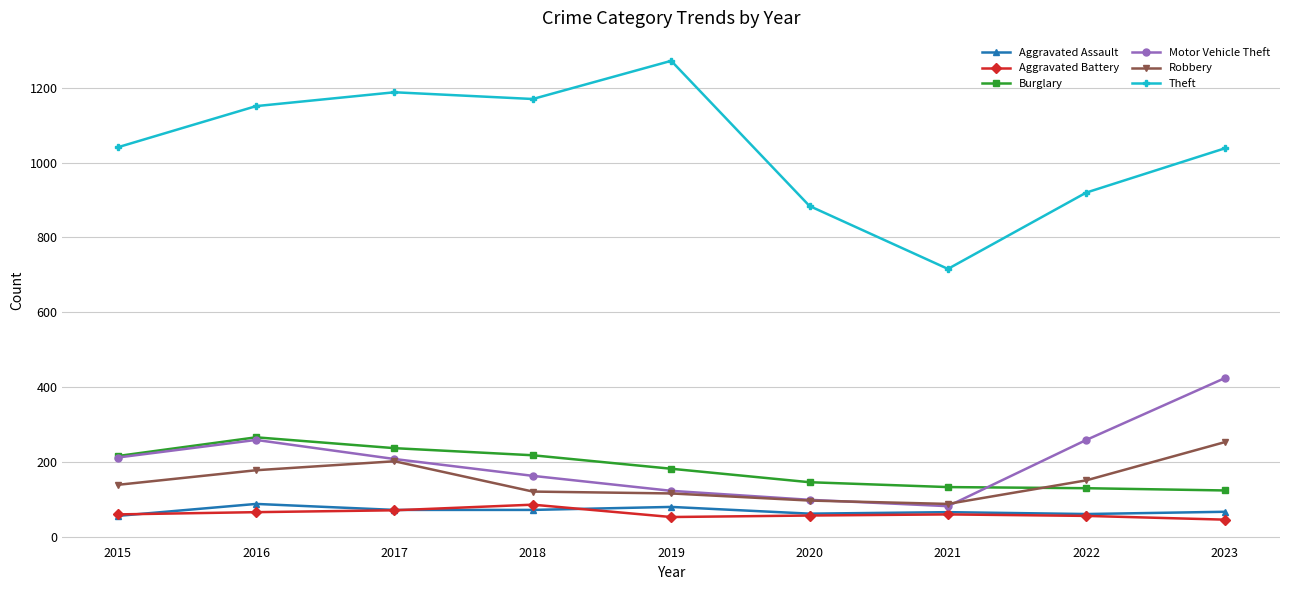

What is the difference between the maximum and minimum values in the Burglary series?

142